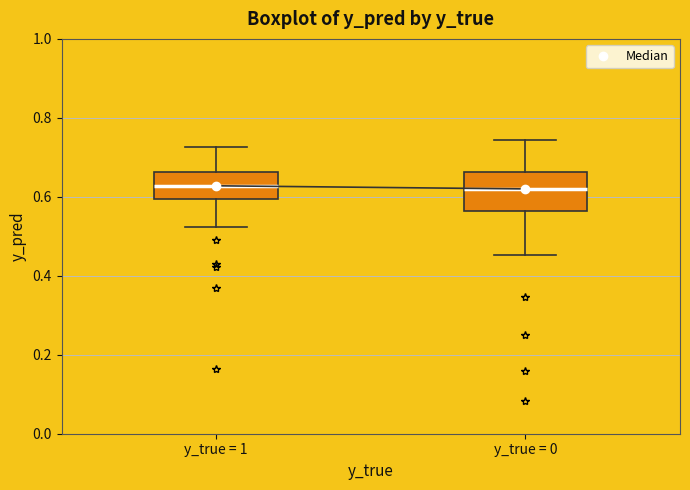

Reading left to right, read every box against the y-axis: the position of its median line, the range the box covers, and the ends of its whiskers. The values are not printed on the chart, so give them approximately, as read against the axis.

y_true = 1: median 0.62, box 0.60 to 0.66, whiskers 0.52 to 0.72
y_true = 0: median 0.62, box 0.56 to 0.66, whiskers 0.46 to 0.74